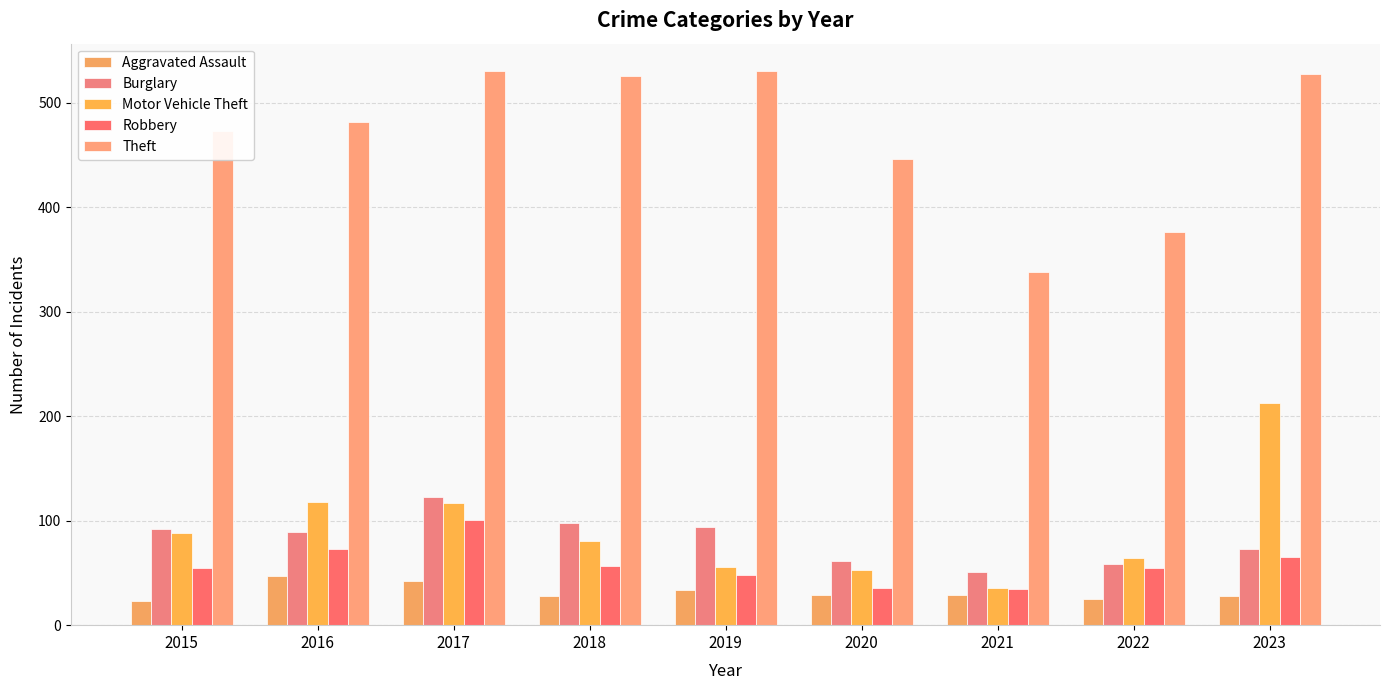

Read the Robbery value at 2023.

65